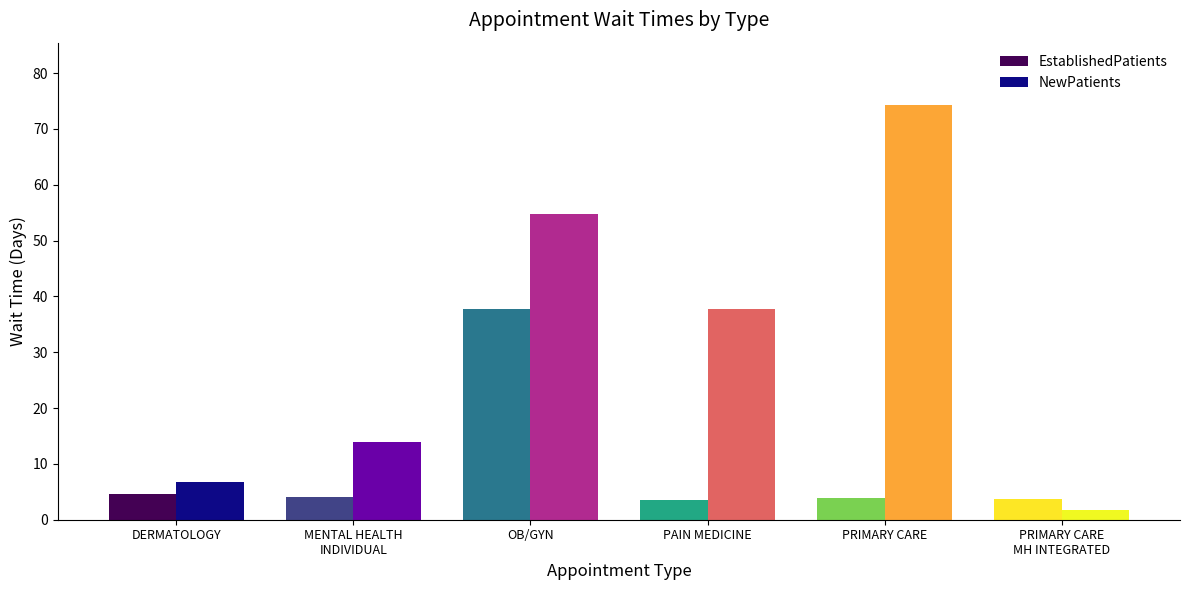

What value does the EstablishedPatients series have at PAIN MEDICINE?

3.6